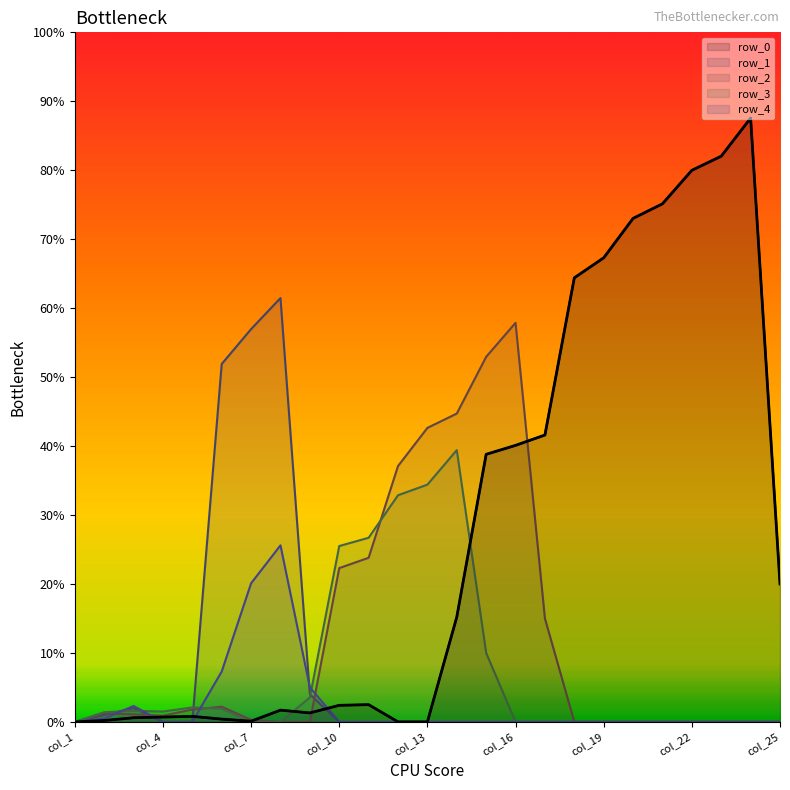

What is the average value of the row_3_line series?

72.4